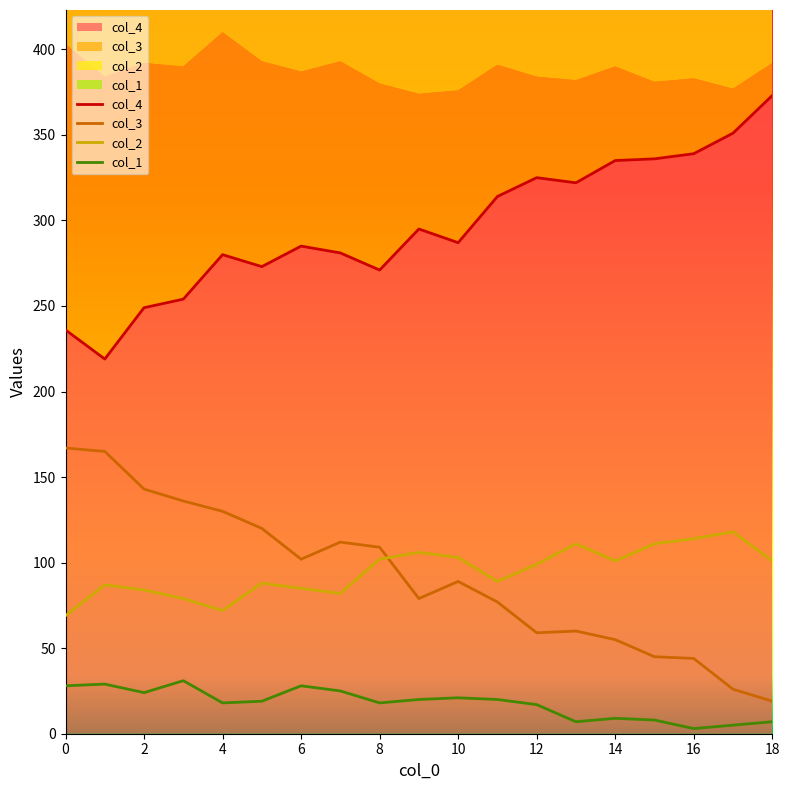

Which series has the widest spread of values?

col_4